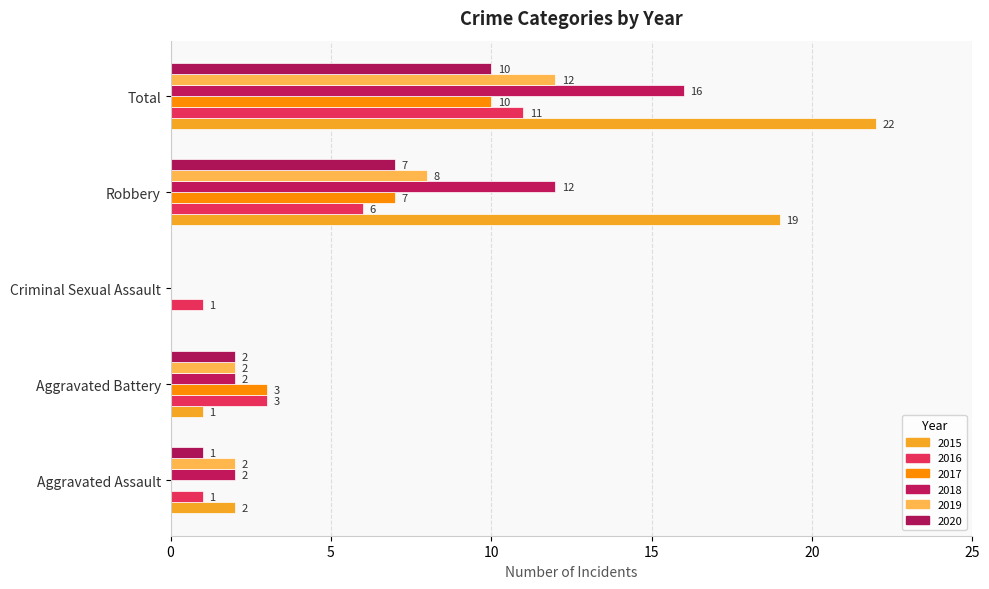

What is the average value of the 2017 series?

4